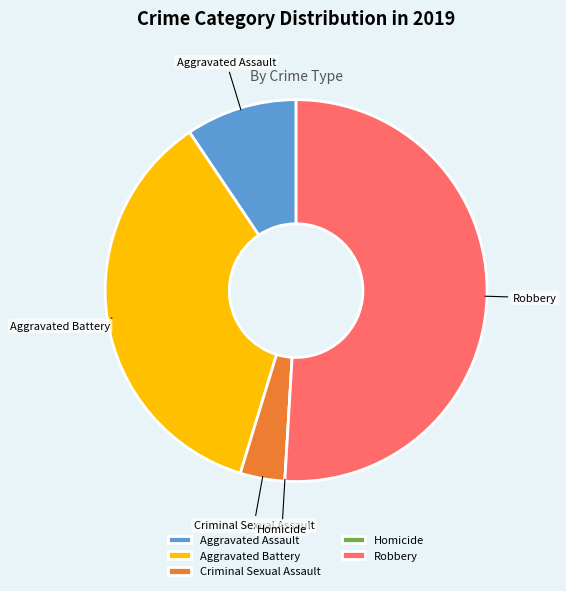

Which category accounts for the majority?

Robbery